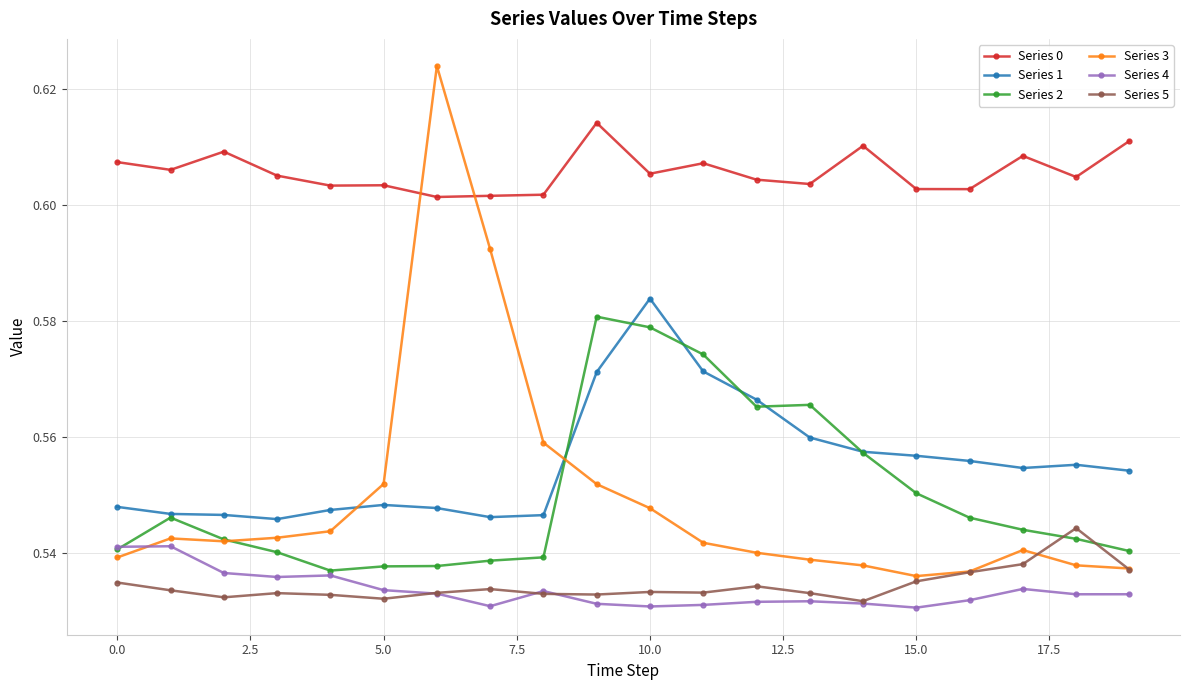

At how many categories does at least one series exceed 0?

20